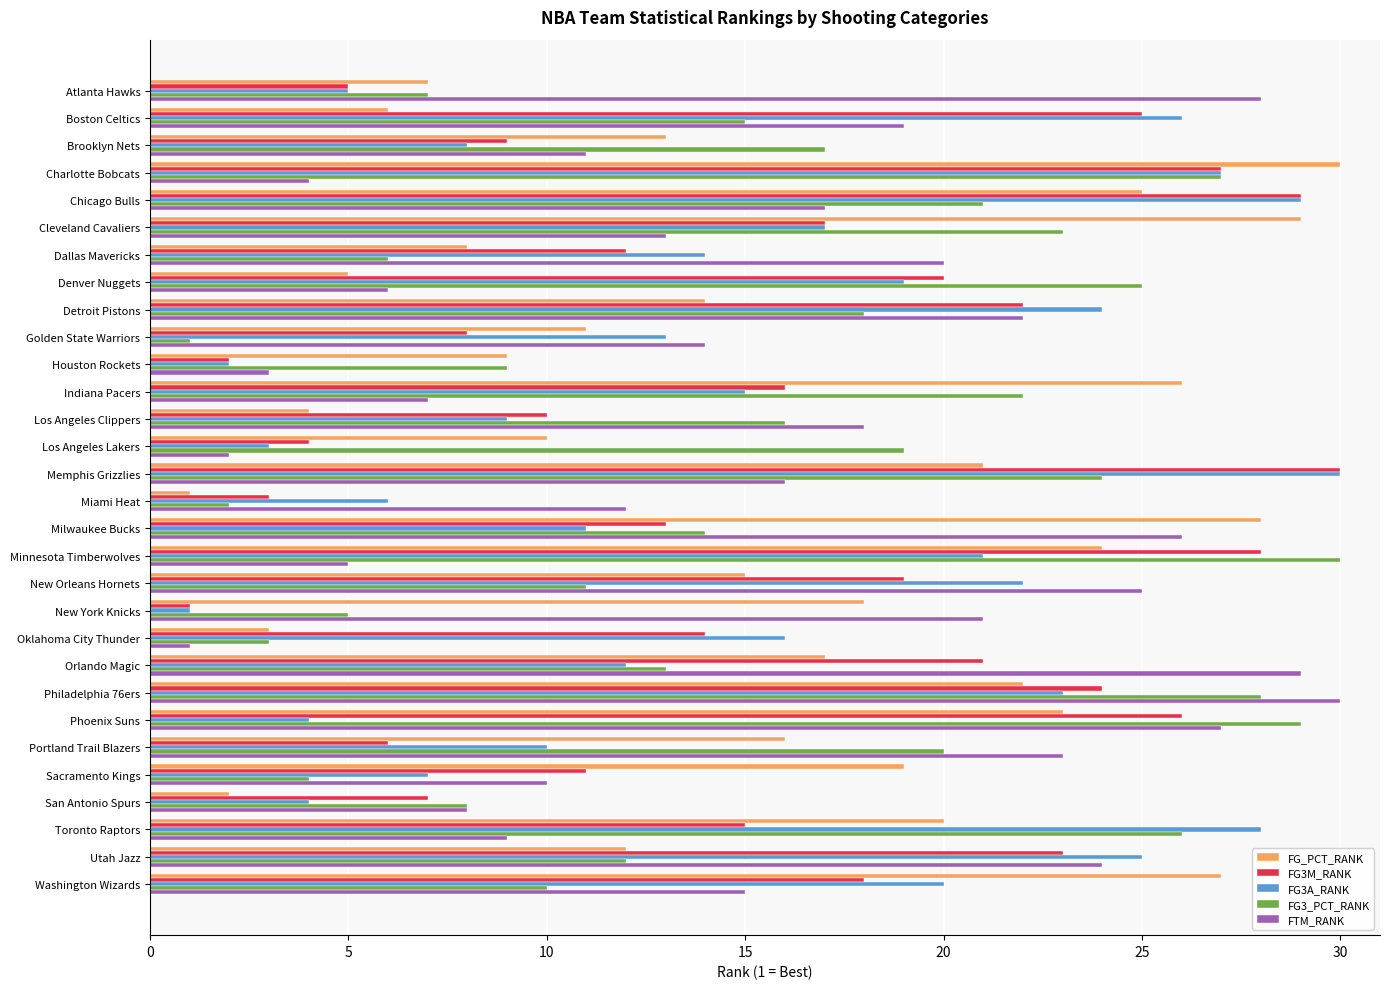

At which category is the sum across all series the highest?

Philadelphia 76ers